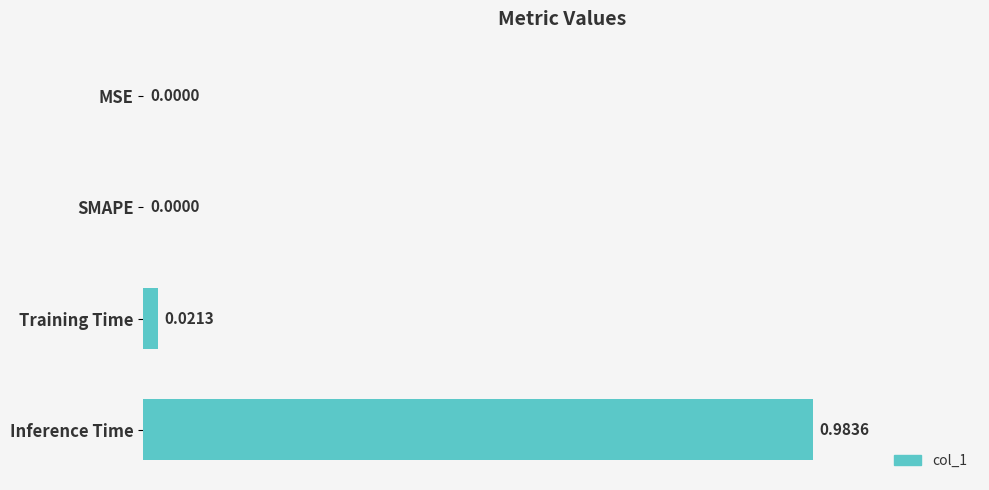

Which has a higher value, MSE or Training Time?

Training Time